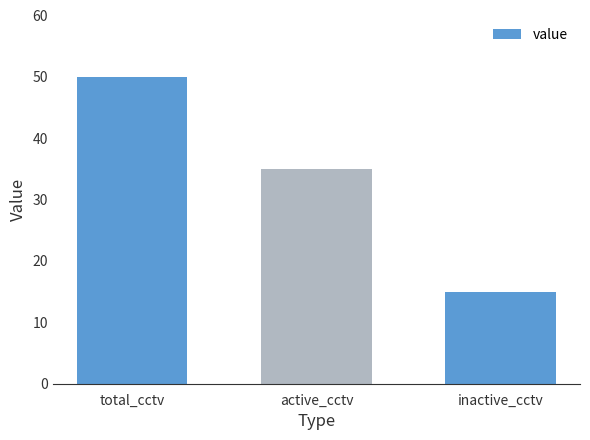

List the labels in order of value, smallest first.

inactive_cctv, active_cctv, total_cctv